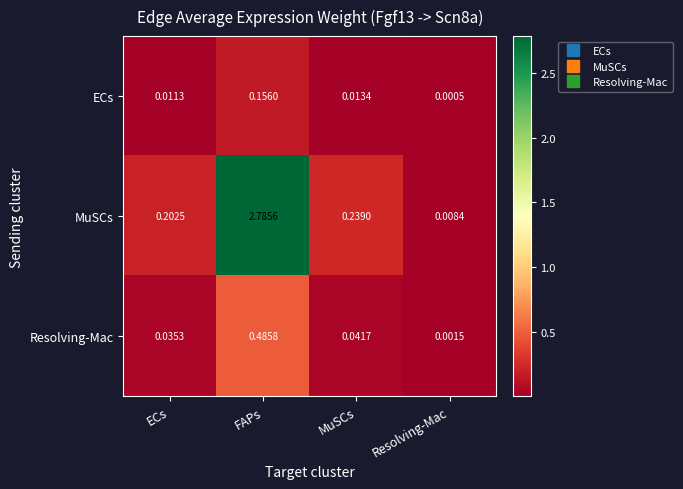

At Resolving-Mac, list the series in order from largest to smallest.

MuSCs, Resolving-Mac, ECs